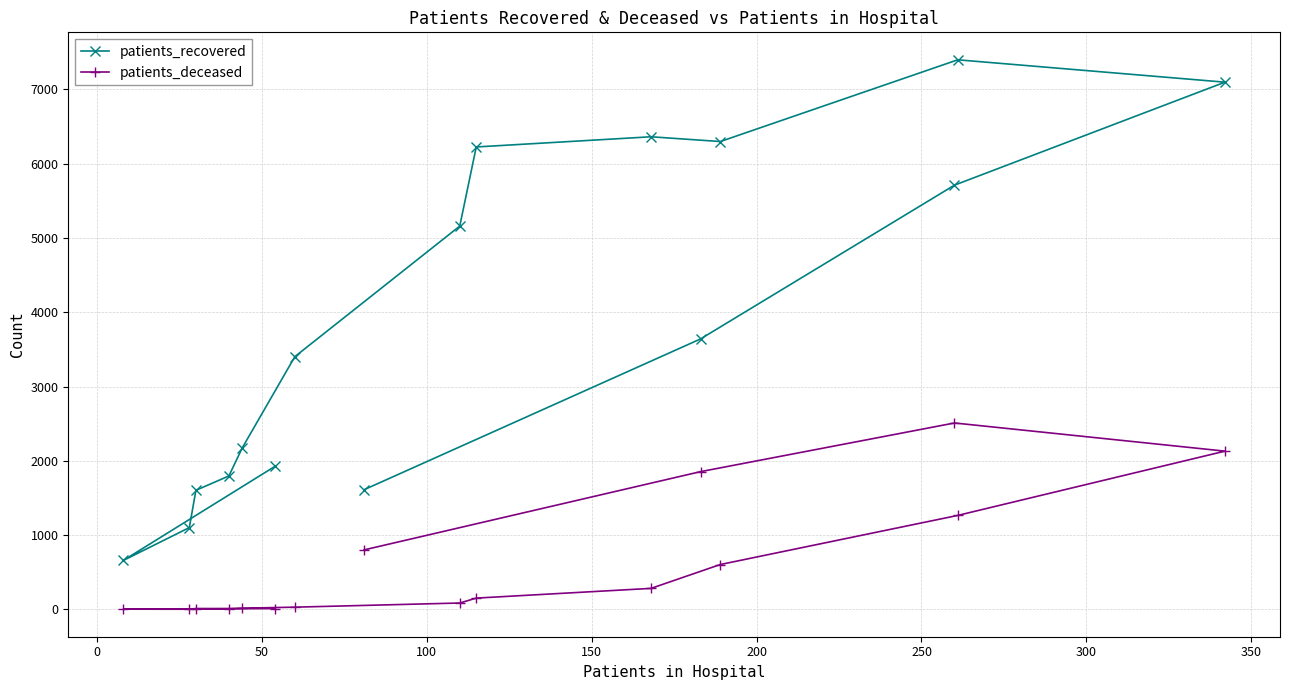

How many distinct data groups are displayed?

2